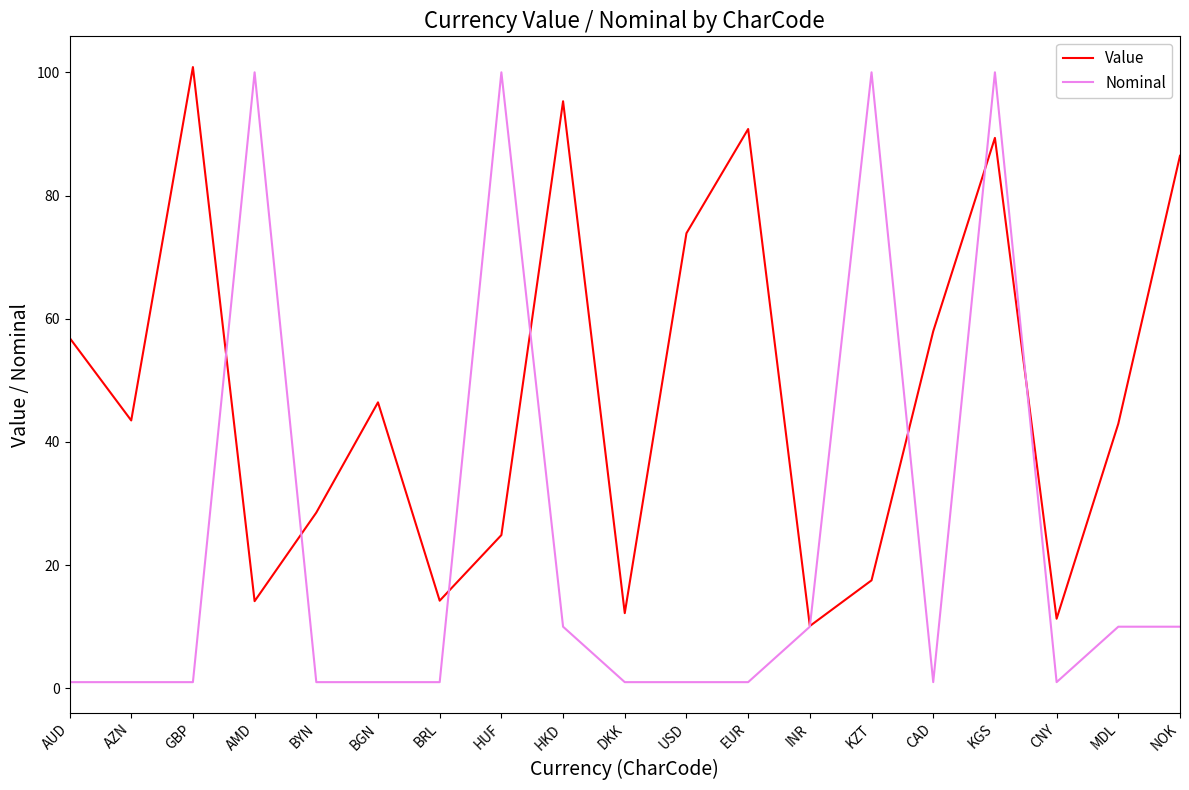

How many series are shown in this chart?

2